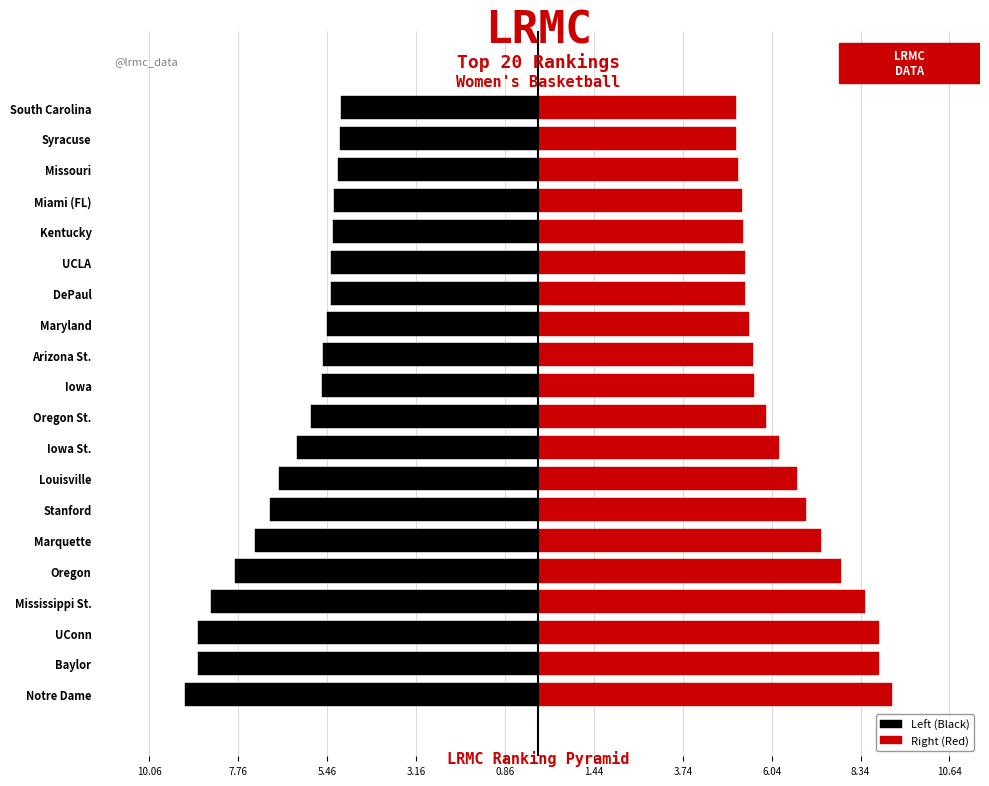

What is the sum of all Right (Red) values?

129.4